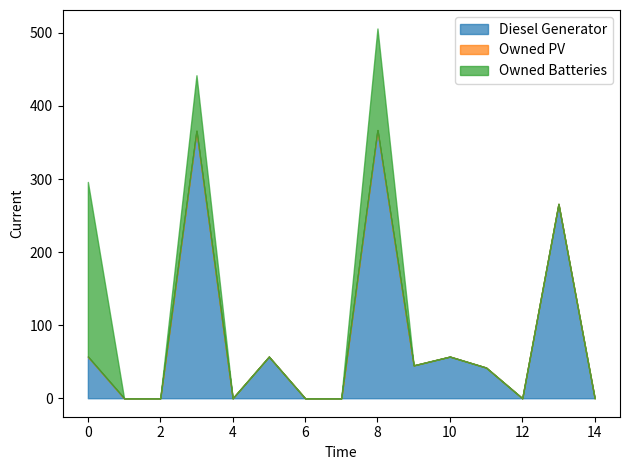

What is the difference between the highest and lowest values at 13?

266.0